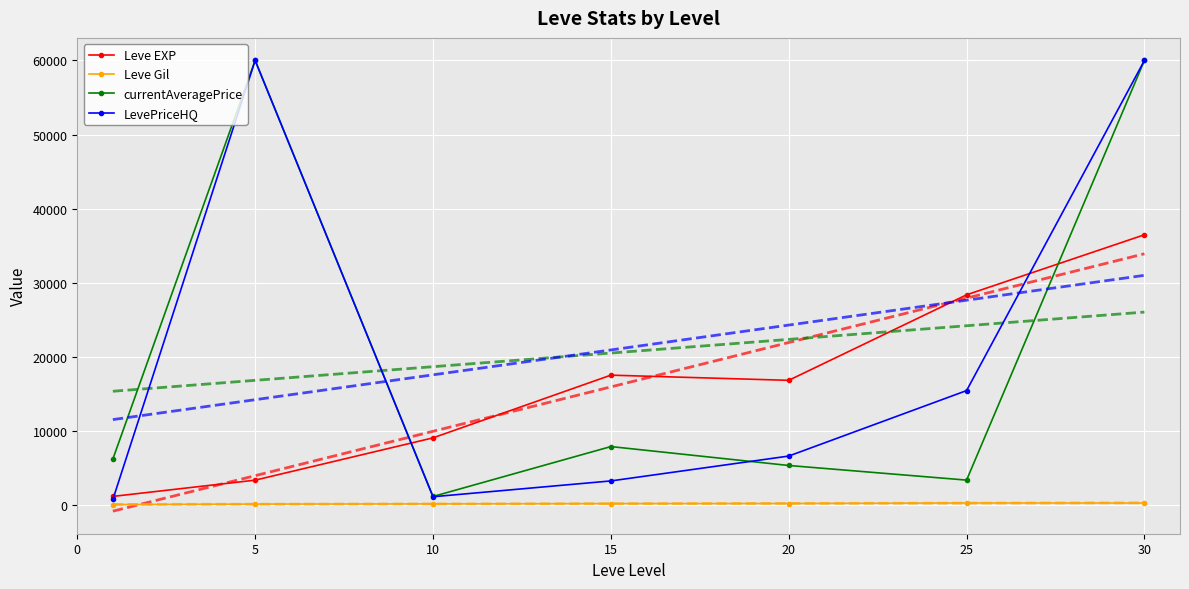

What are all the series names shown in the legend?

Leve EXP, Leve Gil, currentAveragePrice, LevePriceHQ